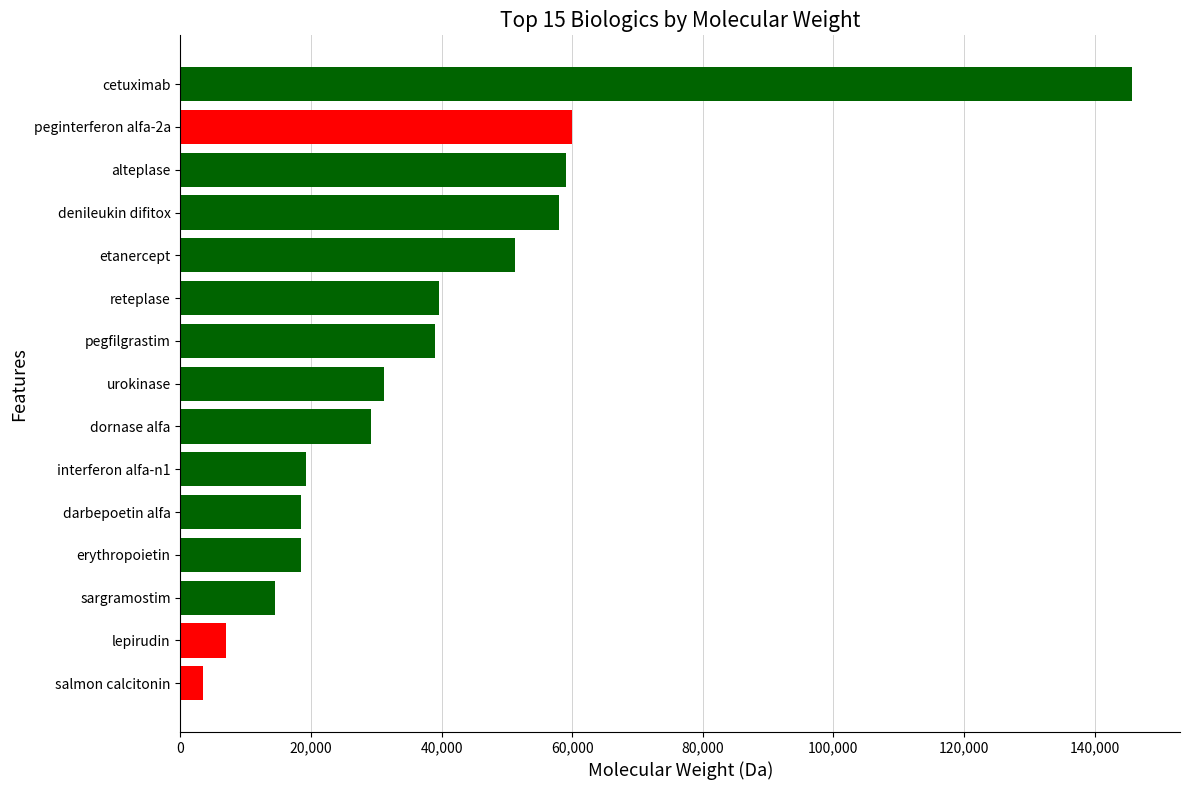

What is the approximate value at peginterferon alfa-2a?

60000.0